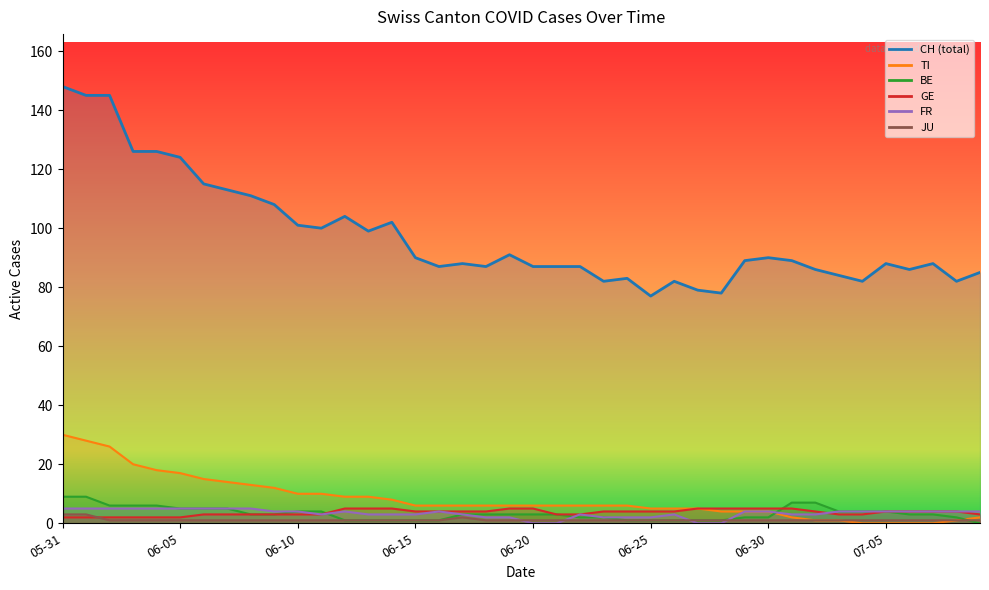

What position from the left is 2020-06-24?

25